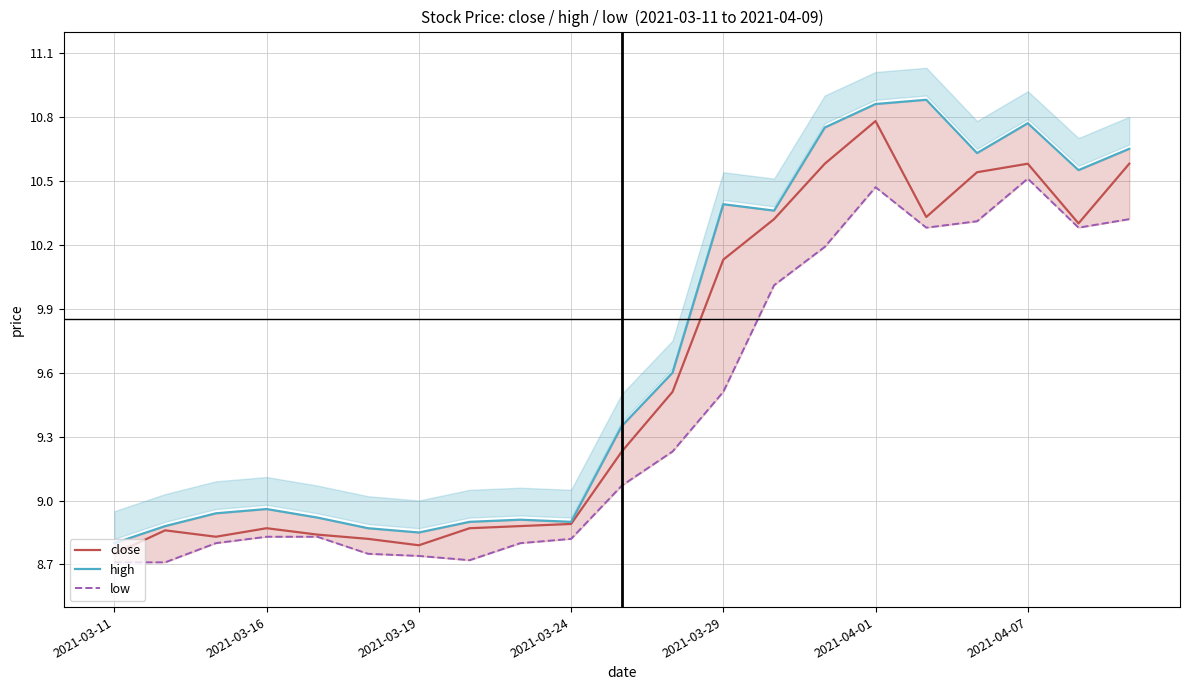

Where is low nearest to the value 9?

10